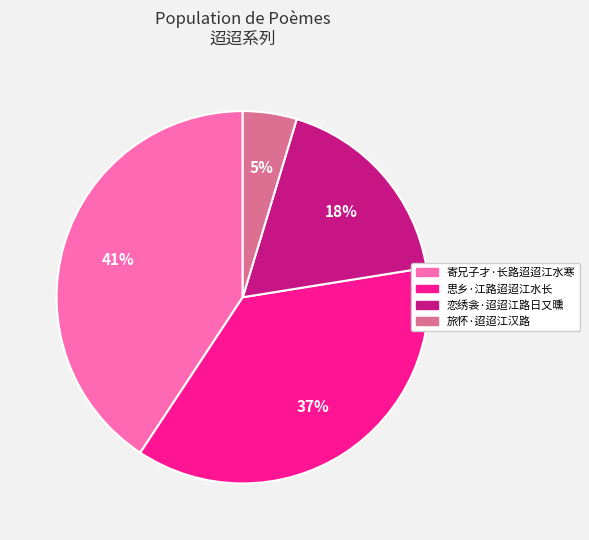

Which slice is the largest?

寄兄子才·长路迢迢江水寒